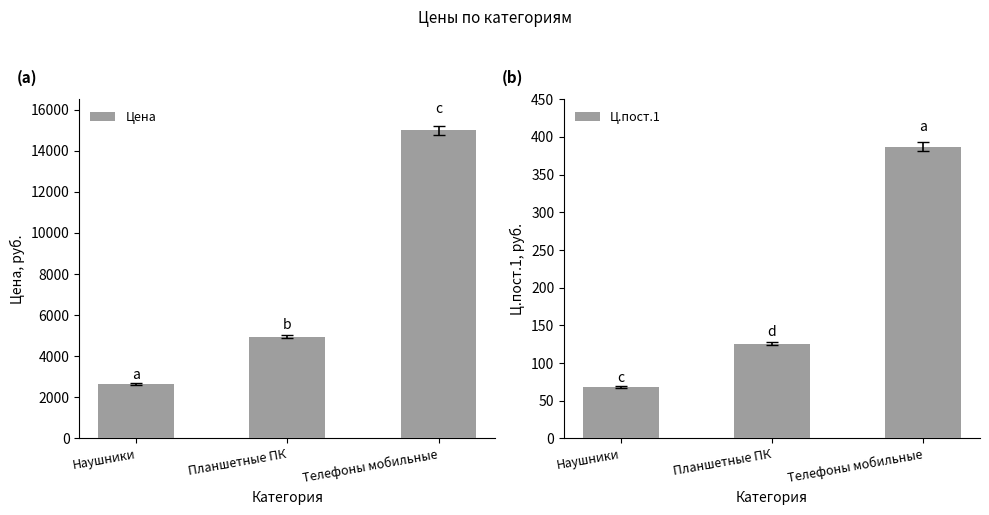

What is the sum of all Цена values?

22587